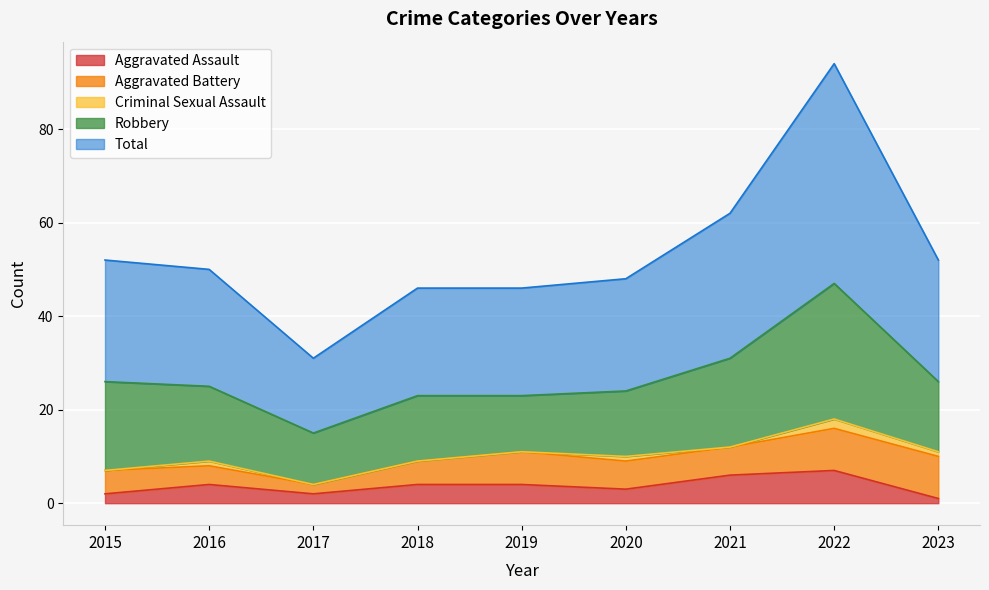

Is the value of Total at 2015 greater than the value of Aggravated Battery at 2017?

Yes